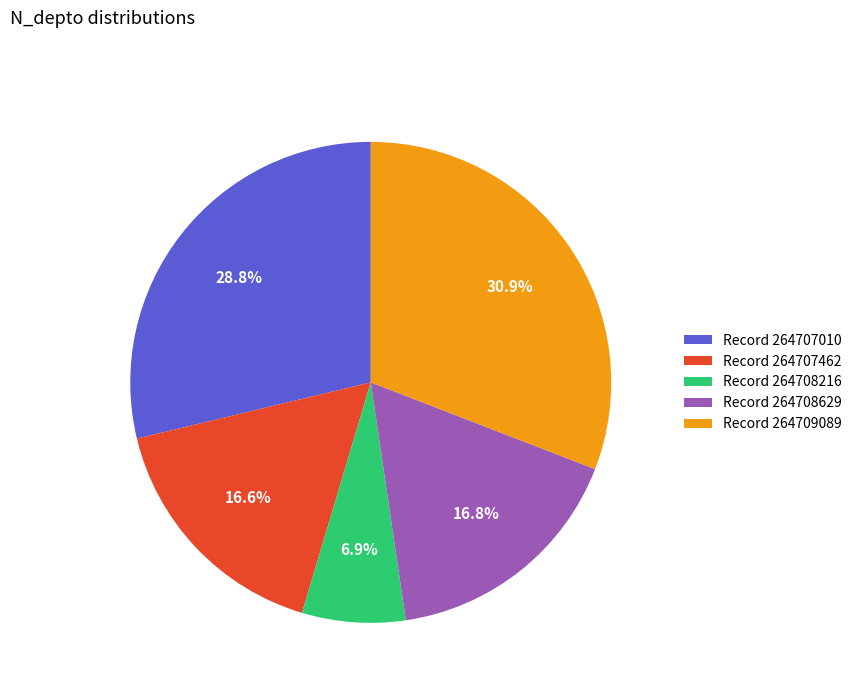

Is there any slice that represents more than half of the pie?

No